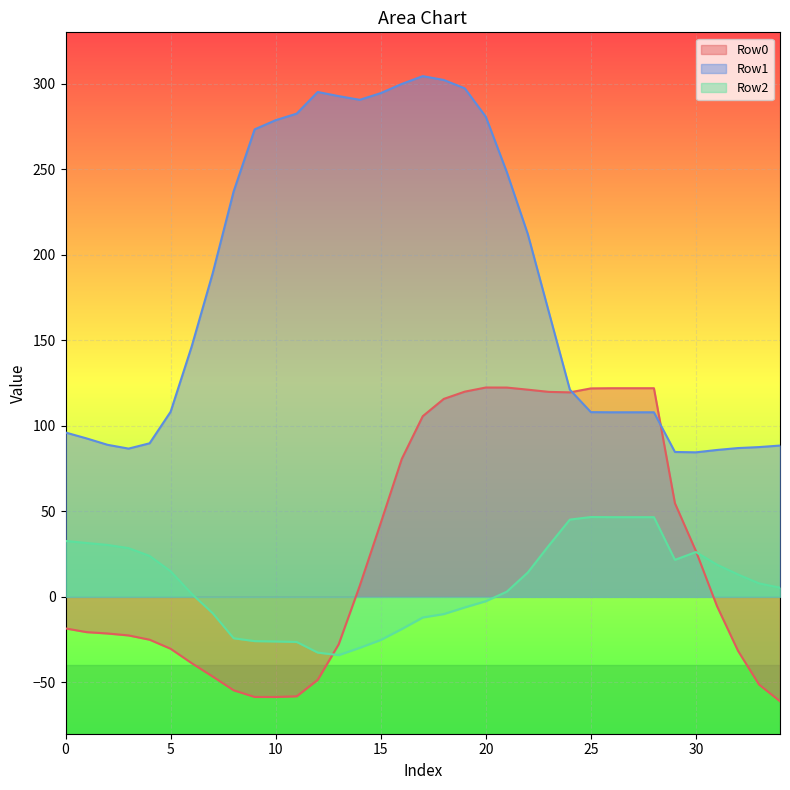

How many values in the Row0 series exceed -5?

17